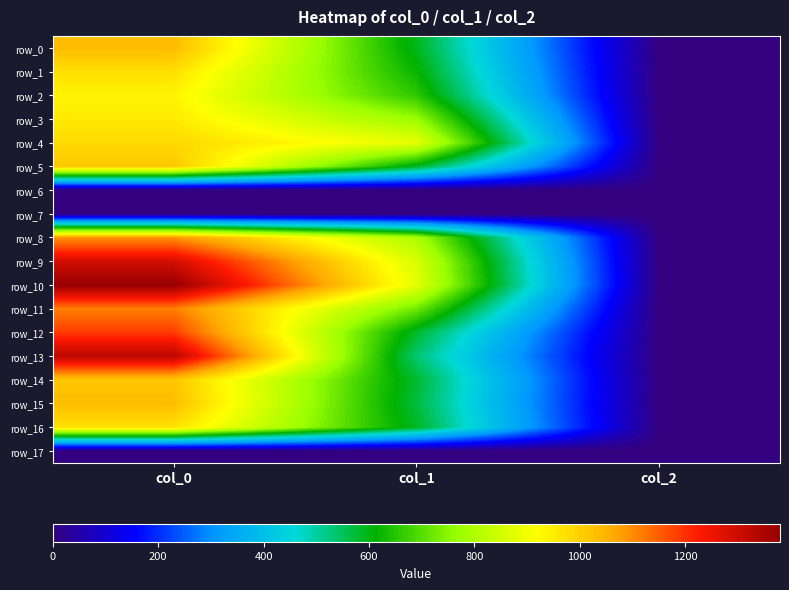

What is the average value of the row_11 series?

613.7